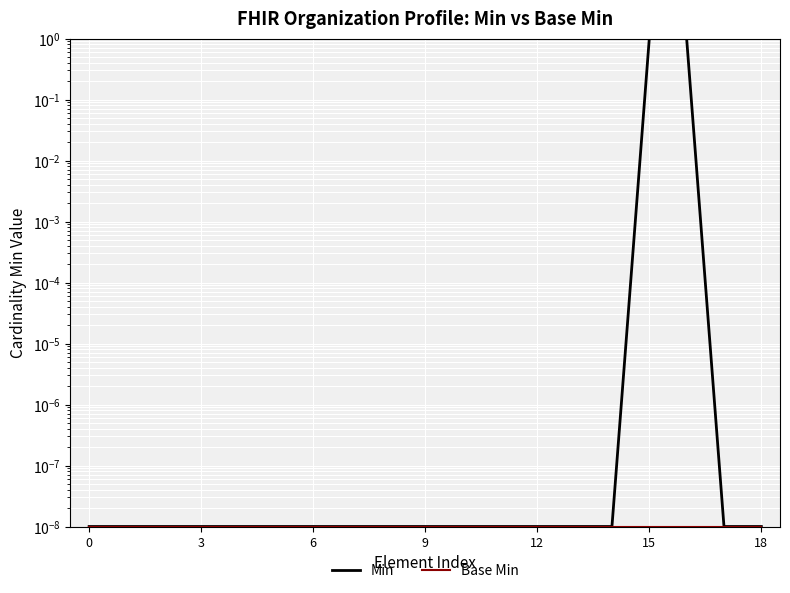

True or false: Min and Base Min intersect in this chart.

False